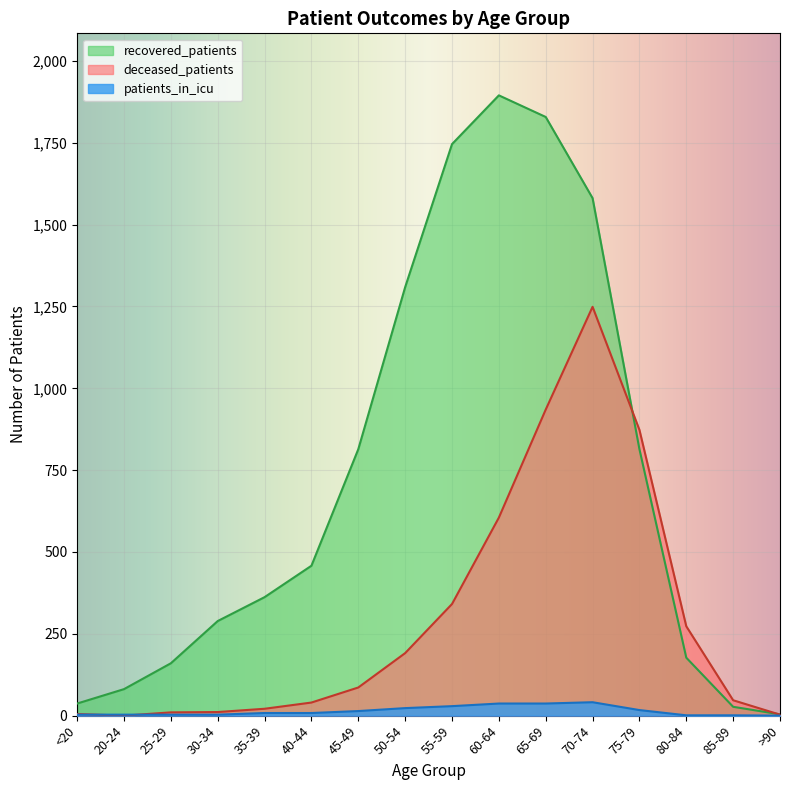

What is the label of the 7th point from the right?

60-64